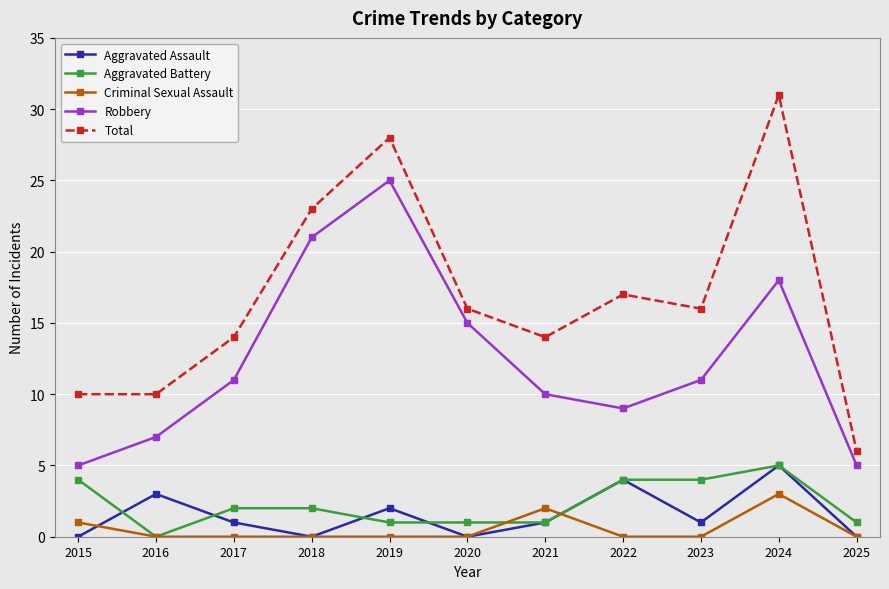

Where is Aggravated Assault nearest to the value 2?

2019